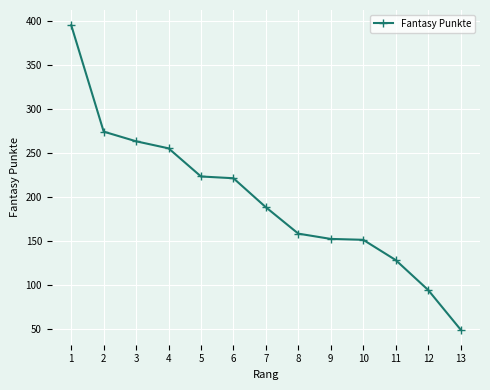

What is the minimum value shown in the chart?

49